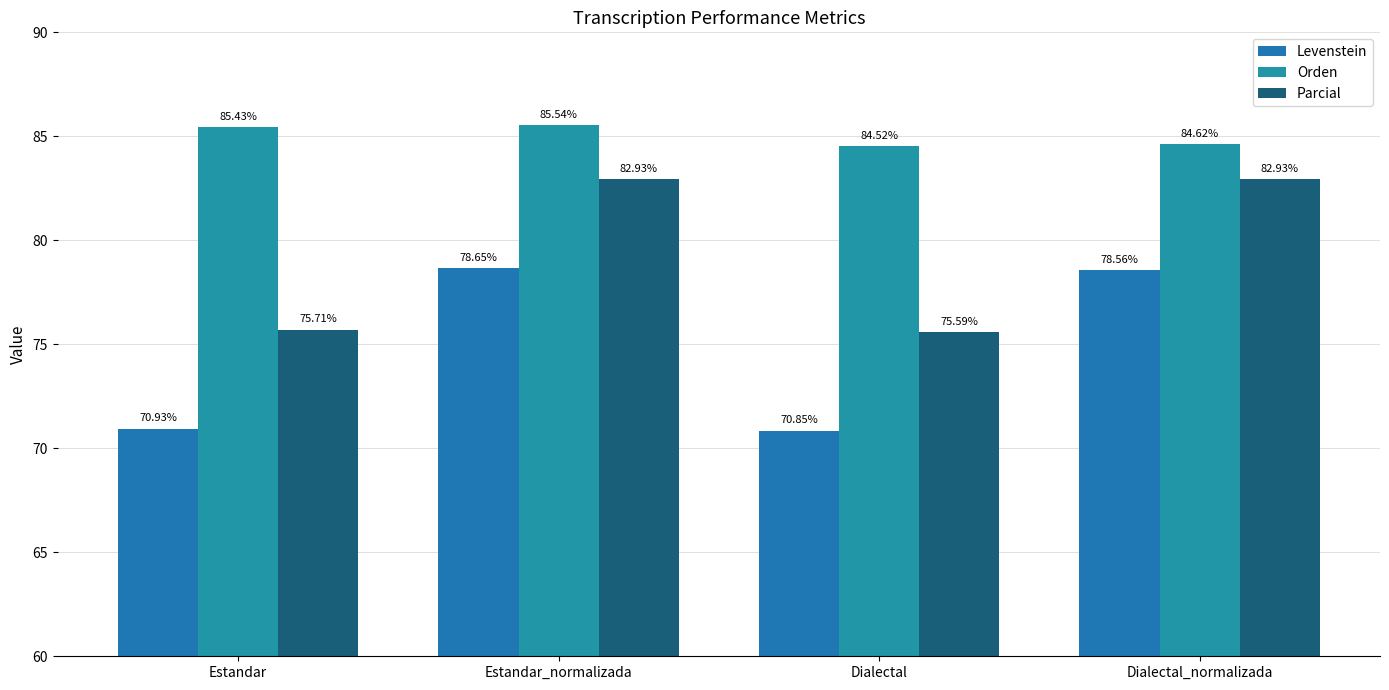

Rank the categories by Levenstein value from lowest to highest.

Dialectal, Estandar, Dialectal_normalizada, Estandar_normalizada